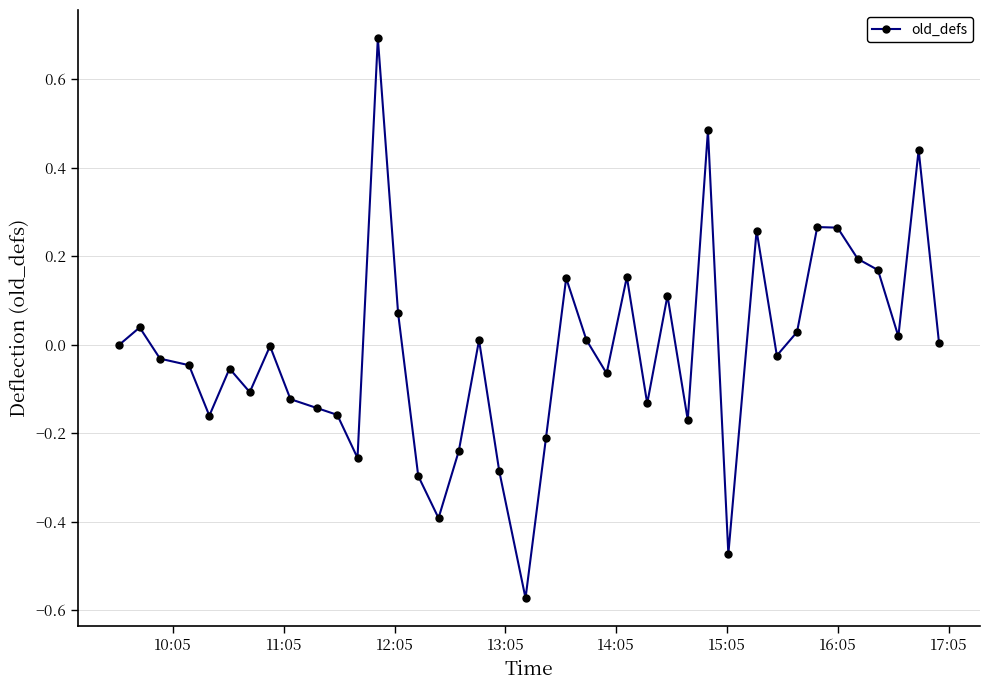

True or false: the data has more than 0 interior local peaks.

True